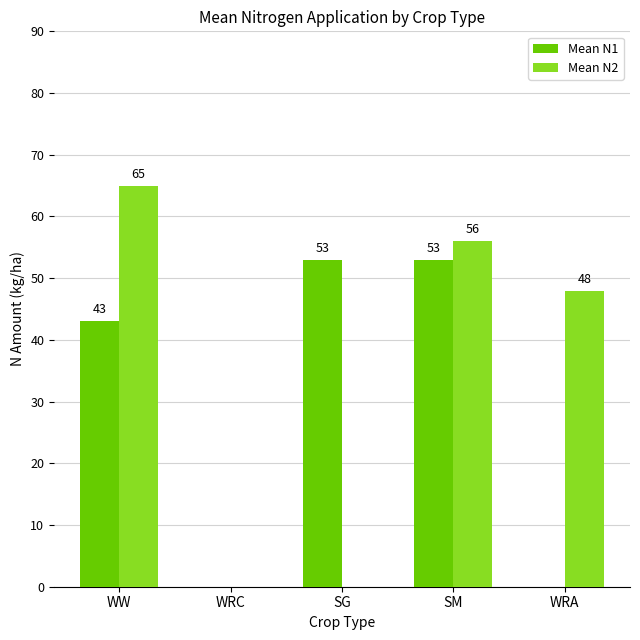

At which category is the sum across all series the highest?

SM